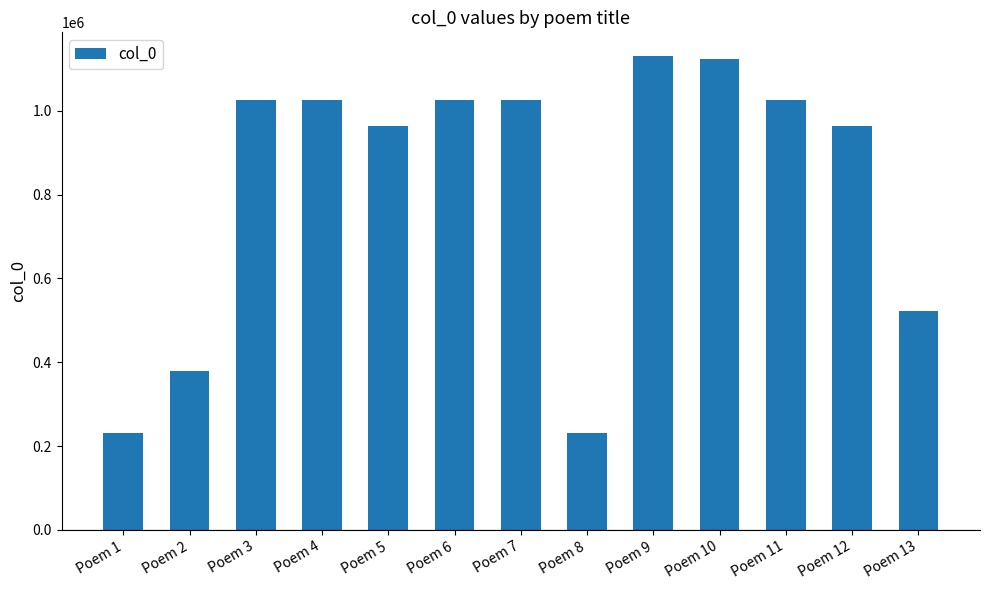

Between Poem 9 and Poem 4, which is larger?

Poem 9